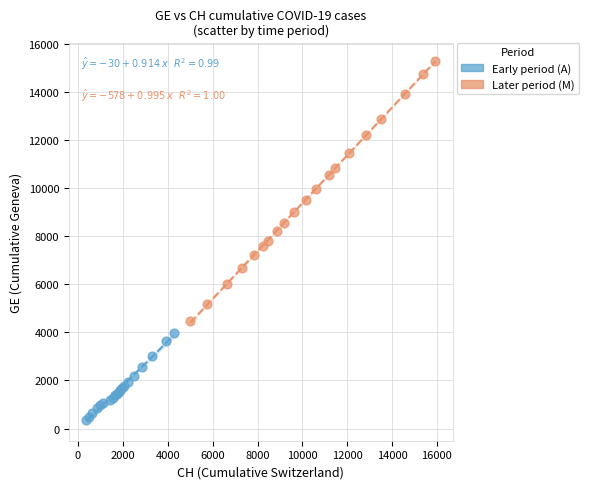

Which series has the largest Y range (max minus min)?

Later period (M)